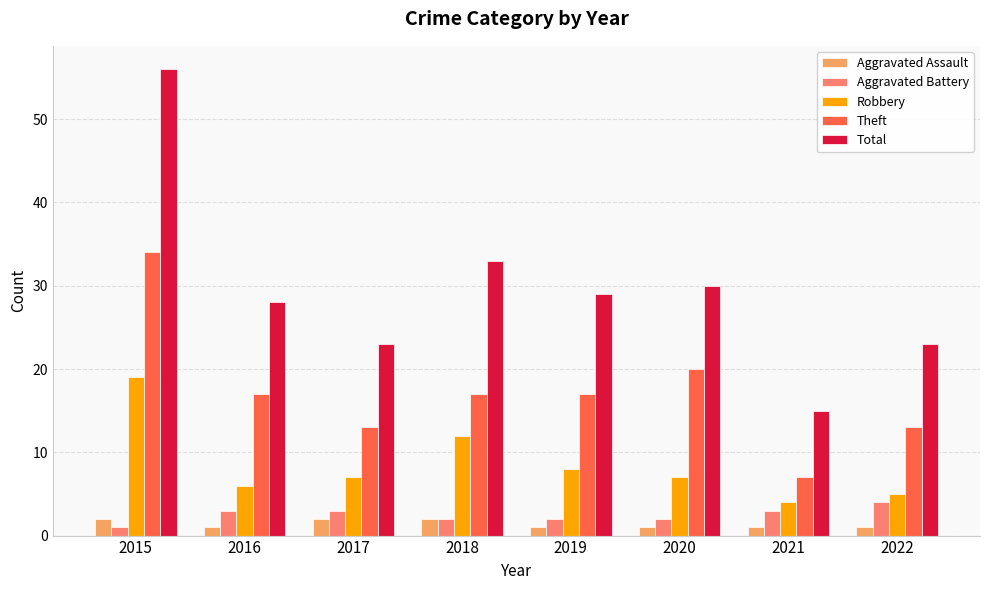

What is the total value across all series at 2018?

66